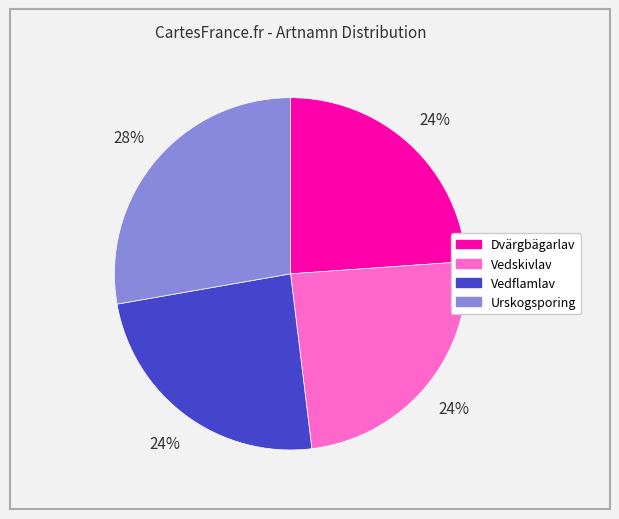

Between Urskogsporing and Vedflamlav, which is larger?

Urskogsporing